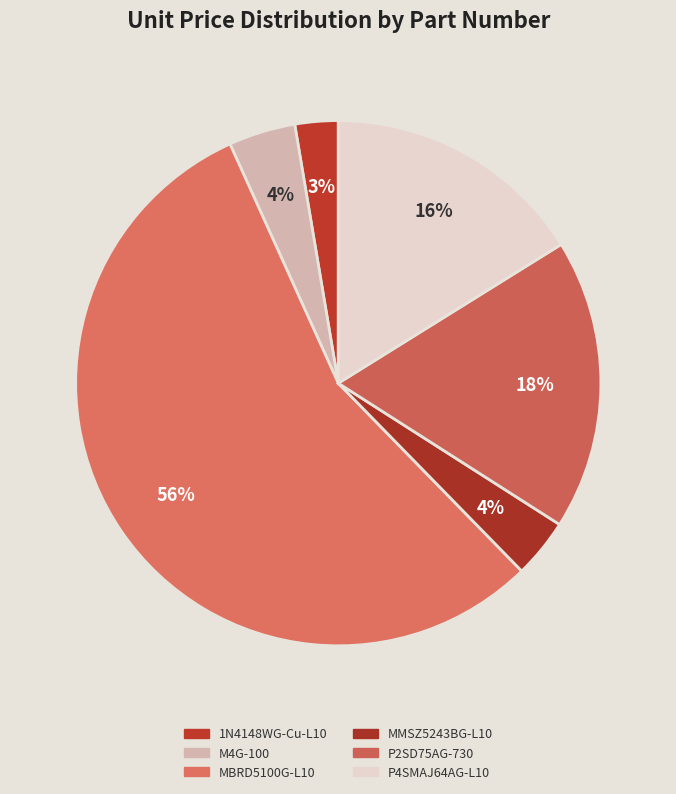

Count the number of slices in the pie.

6